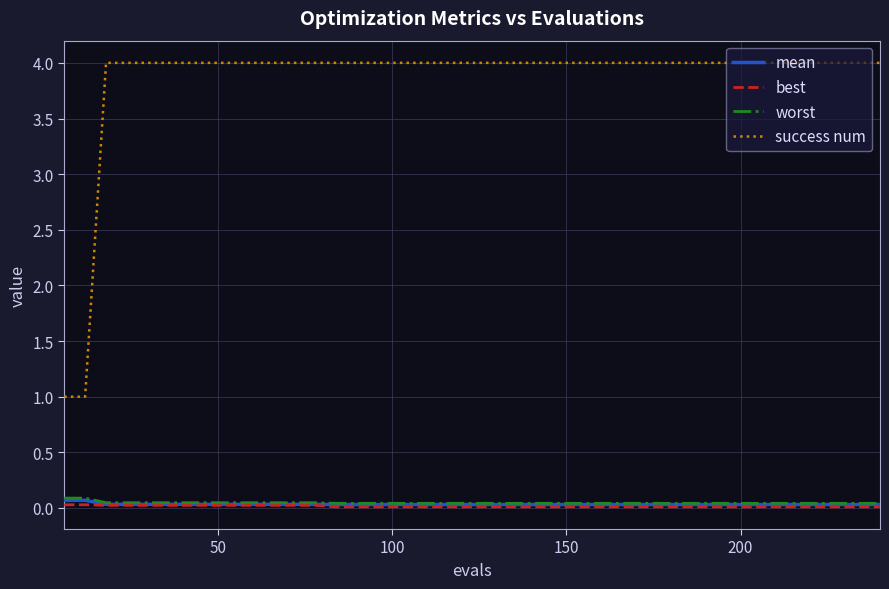

Which series has the largest total across all categories?

success num